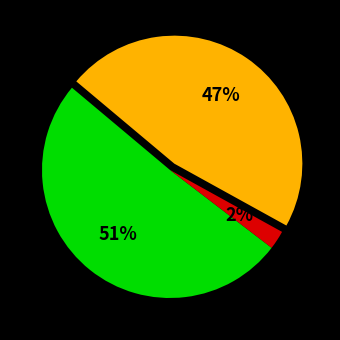

To the nearest percent, what is the average slice percentage?

33%